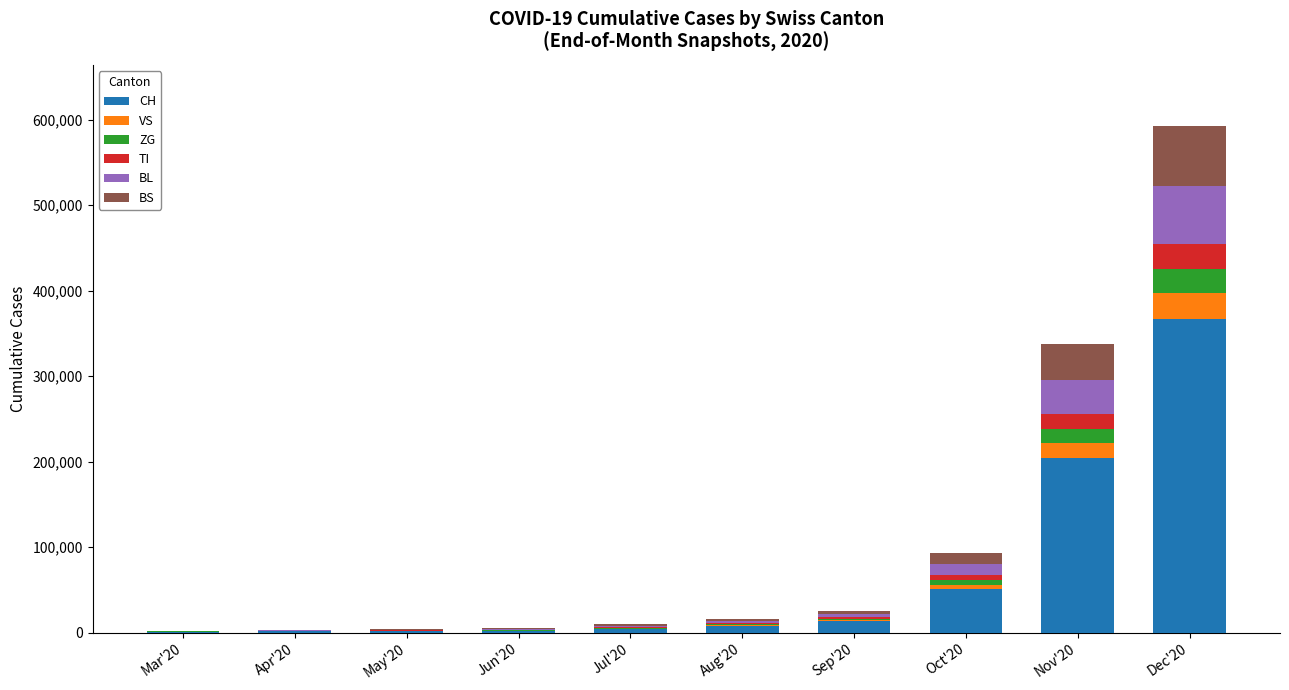

At which category is the sum across all series the highest?

Dec'20